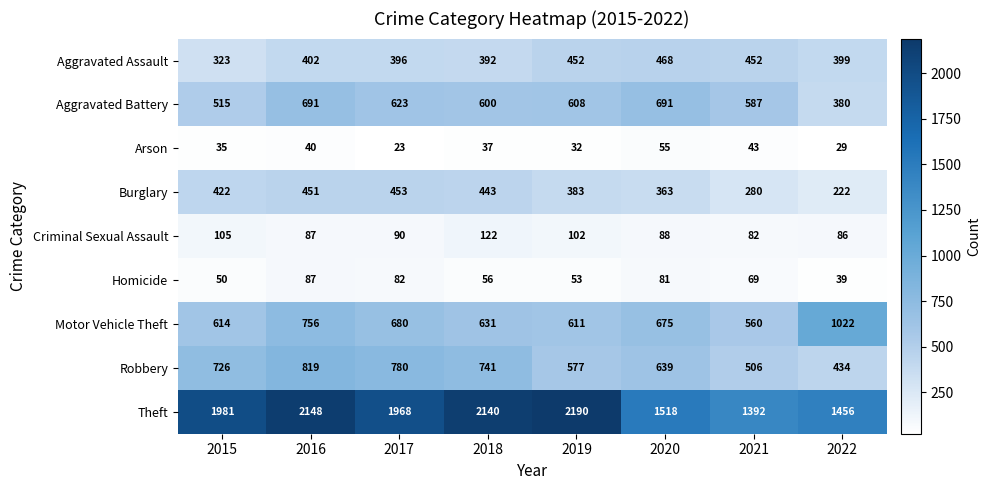

Which label corresponds to the largest value in the chart?

2019